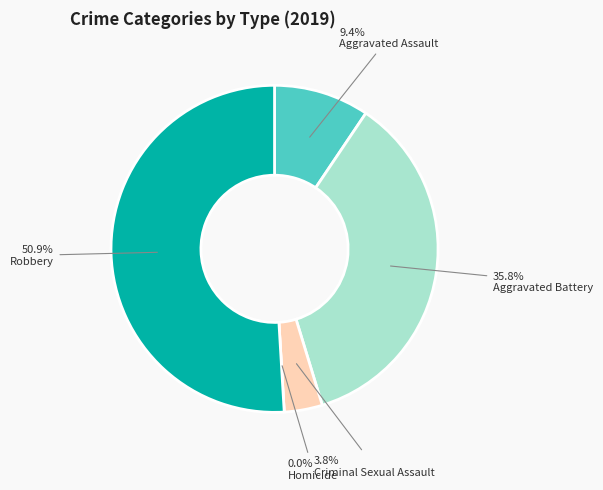

The Aggravated Battery slice represents 48% of the pie. True or false?

False